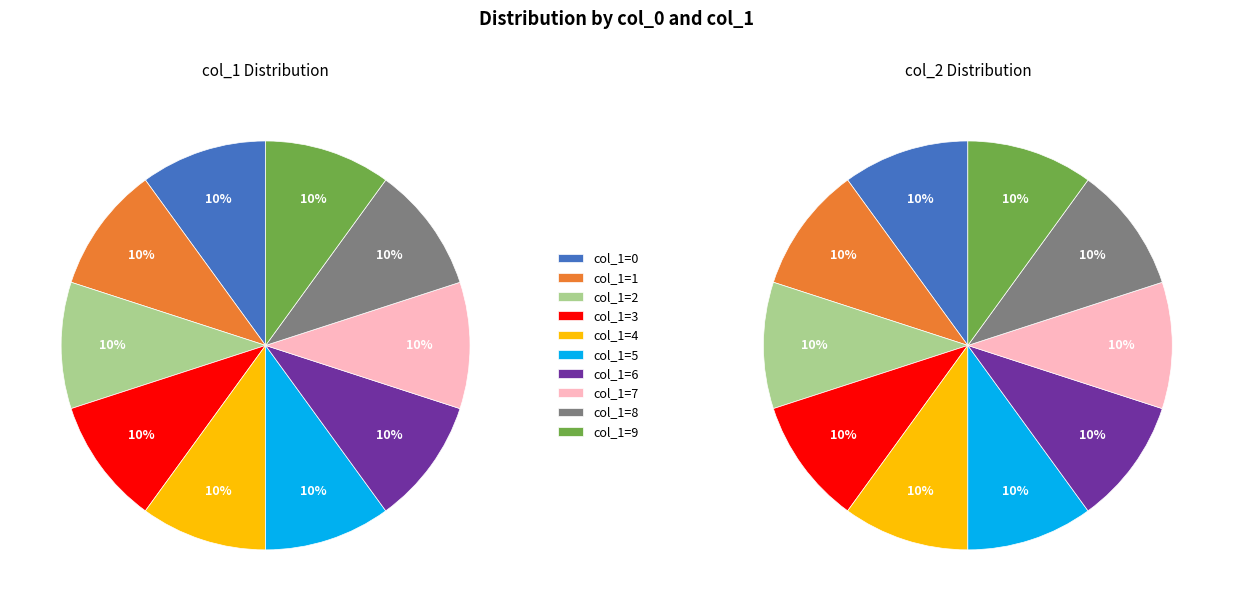

How many slices are in this pie chart?

10